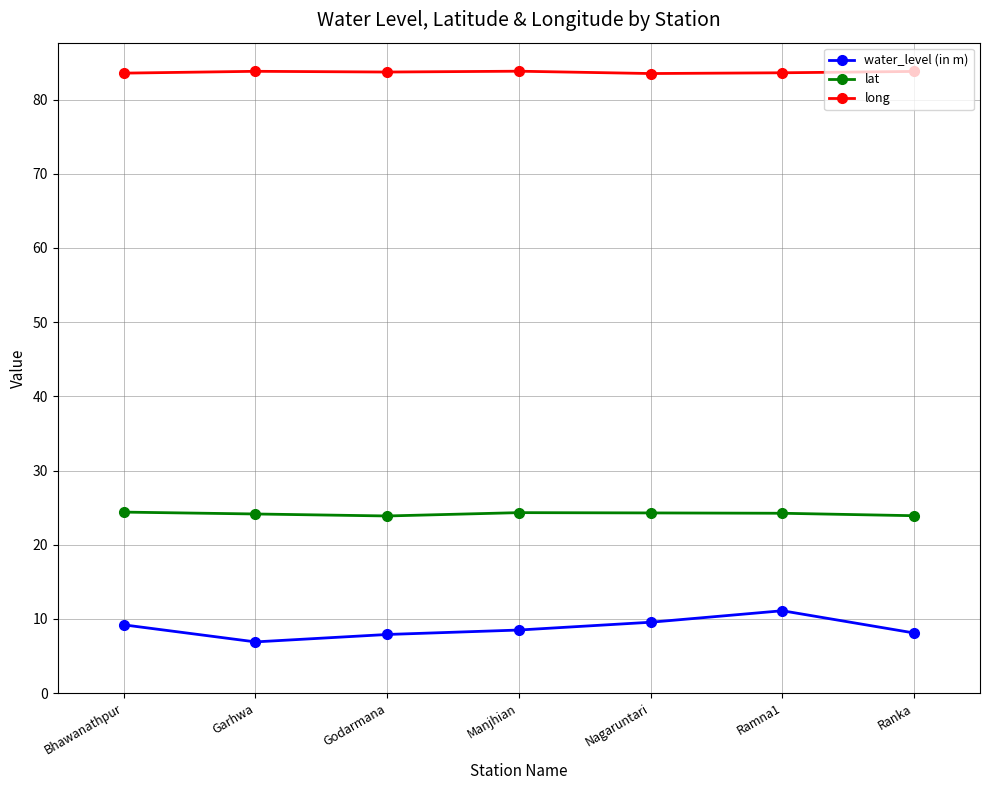

Which series has the largest total across all categories?

long